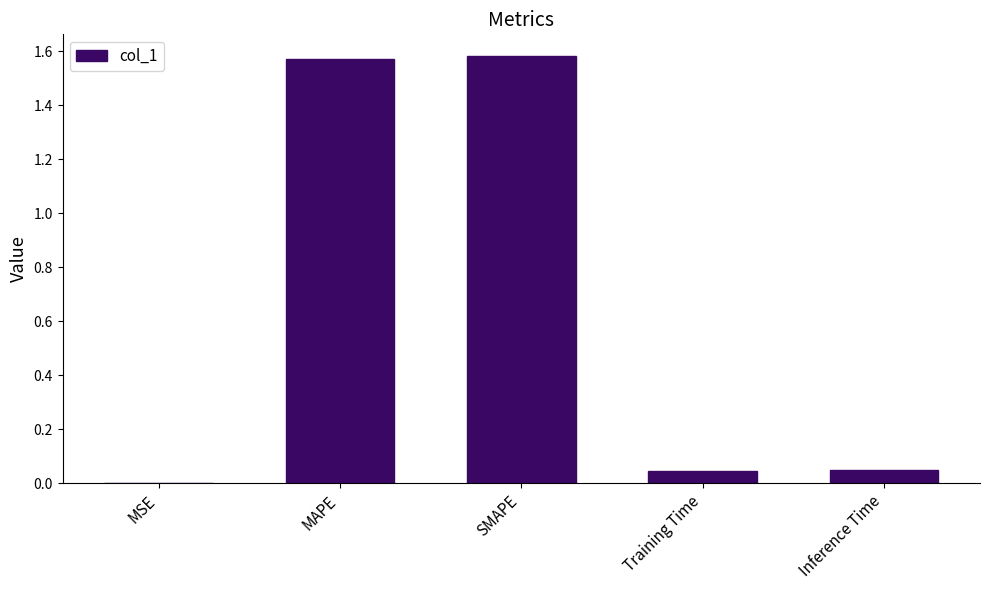

Which has a higher value, MSE or MAPE?

MAPE